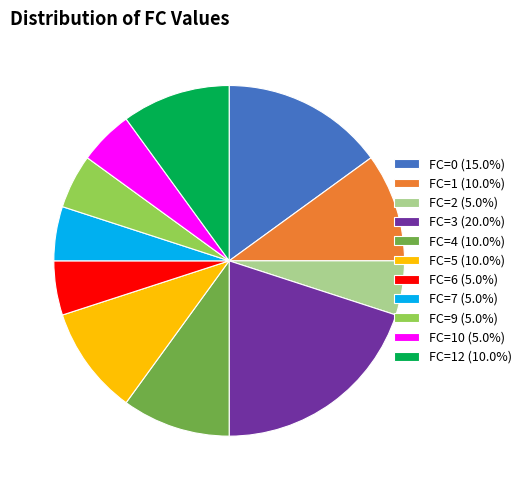

Approximately how many times larger is the value at FC=7 (5.0%) compared to FC=4 (10.0%)?

0.5